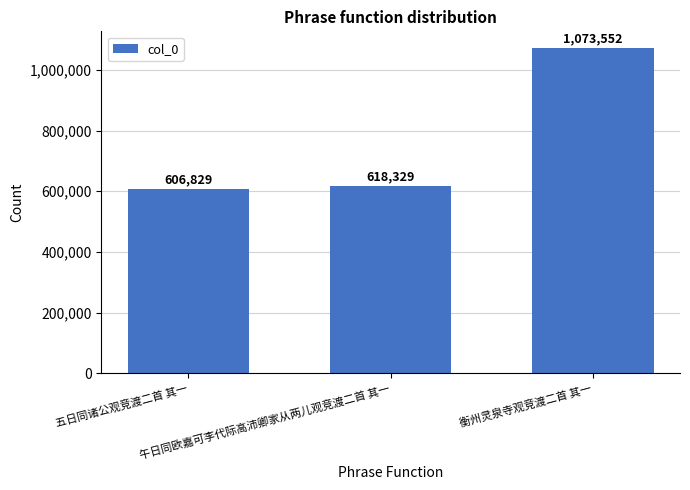

Reading left to right, transcribe all the data shown in this chart.

606829	618329	1073552